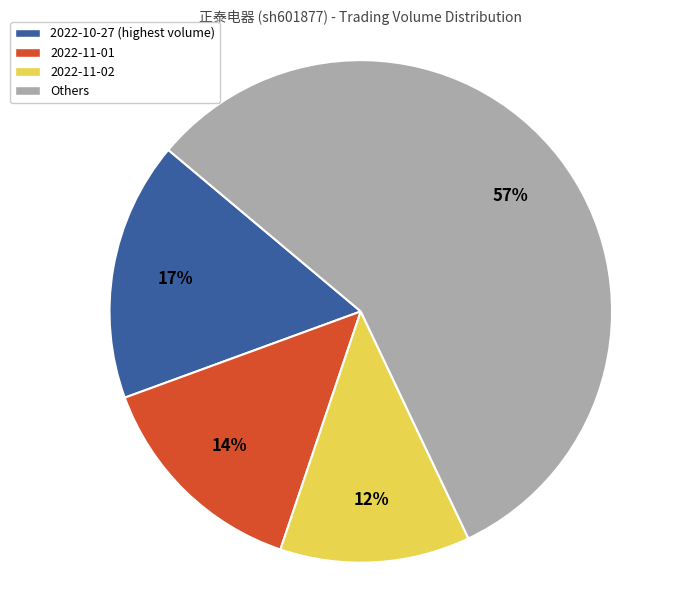

Which category has the smallest portion of the pie?

2022-11-02